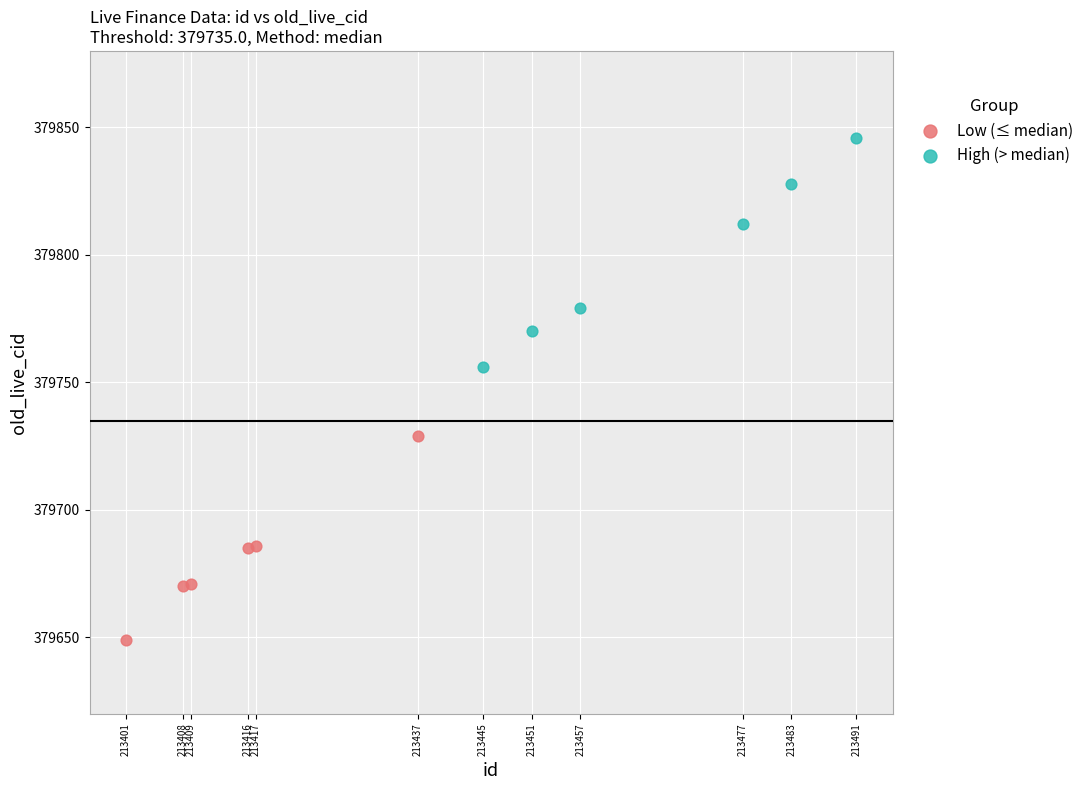

Which series contains the lowest Y value?

Low (≤ median)